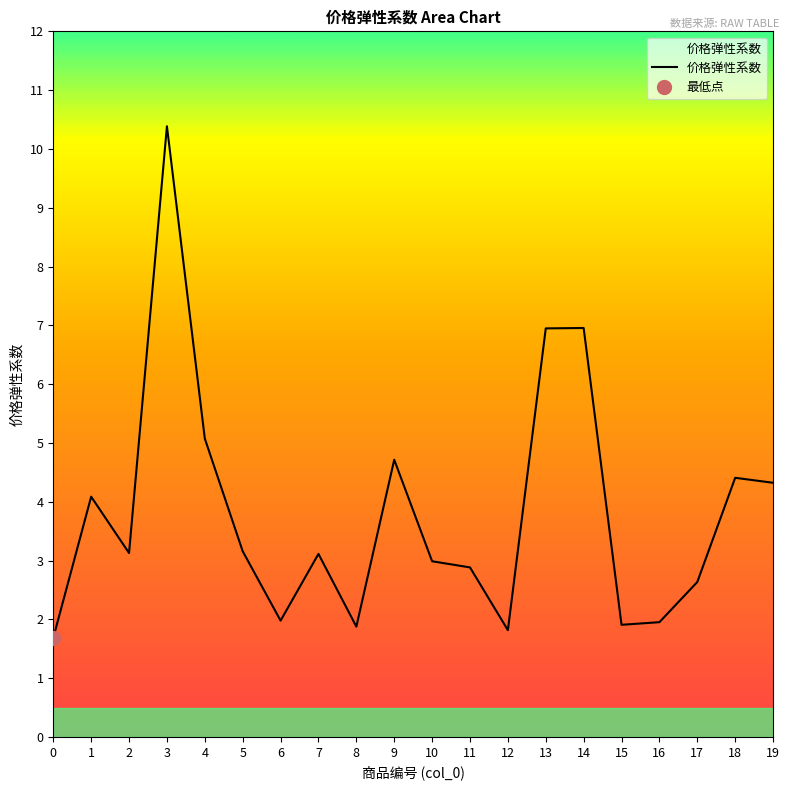

Approximately how many times larger is the value at 13 compared to 15?

3.6